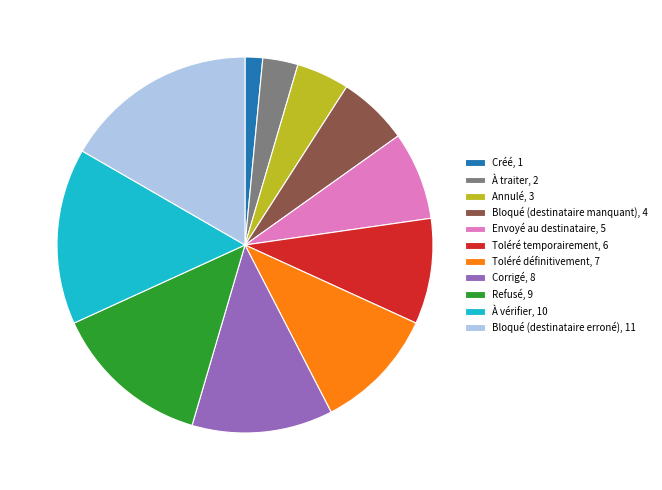

What is the smallest slice in the pie chart?

Créé